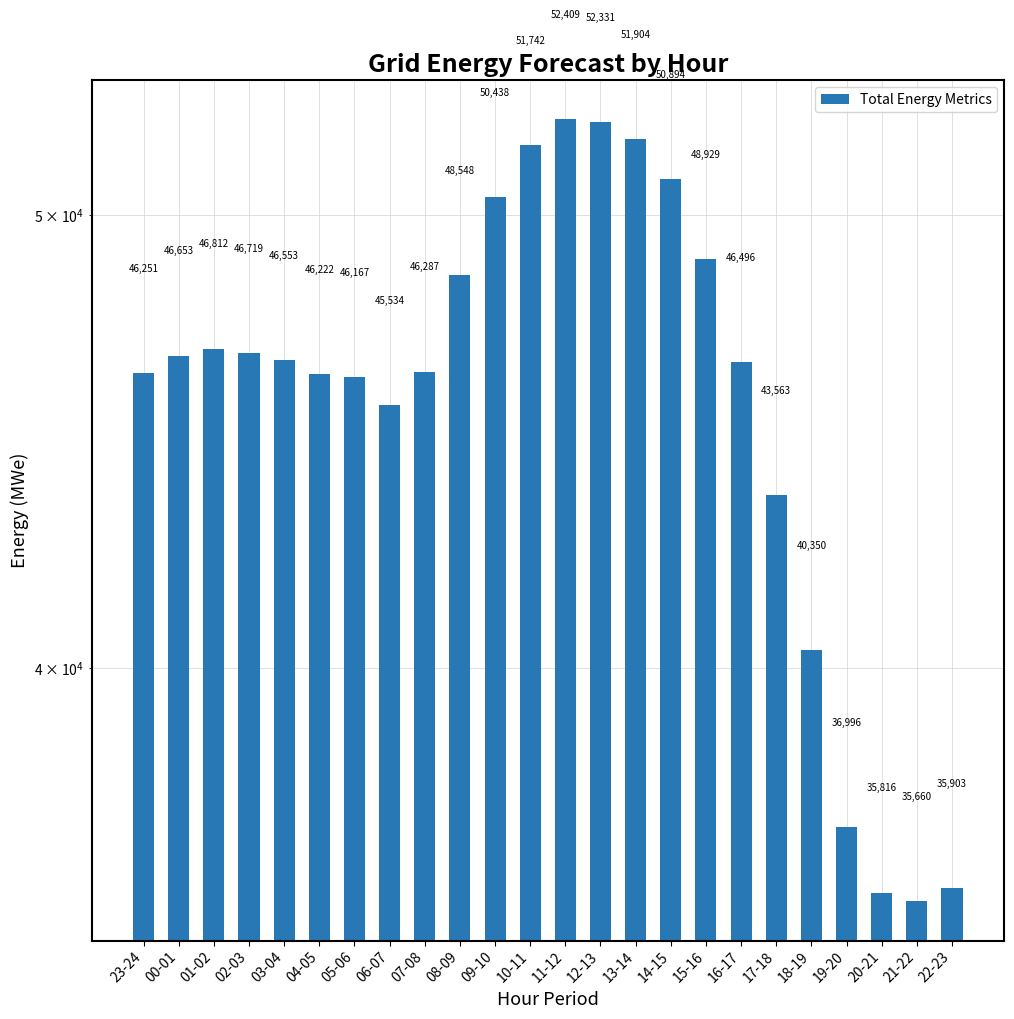

What is the change in value from 23-24 to 11-12?

+6158